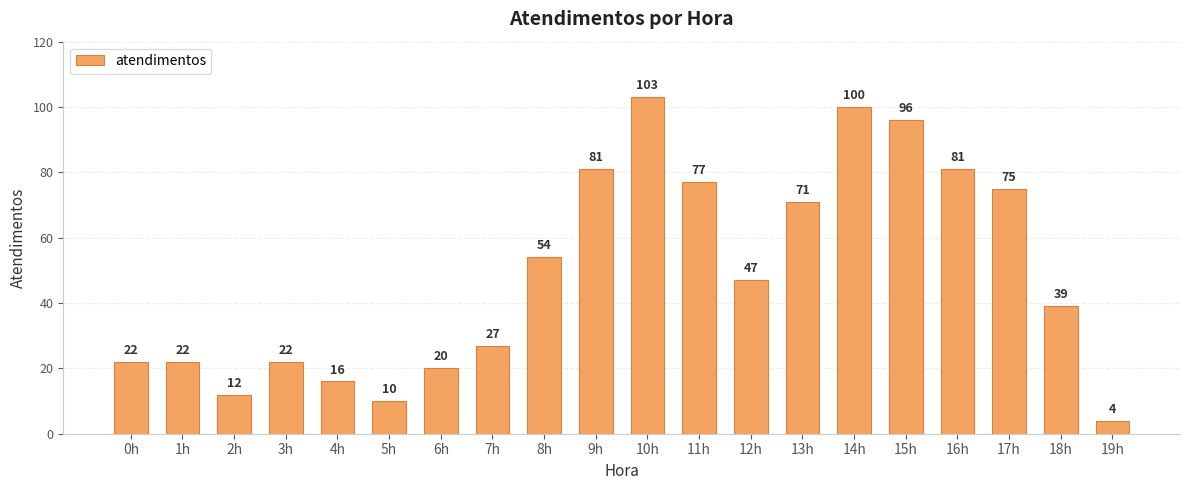

What is the ratio of the value at 17h to the value at 12h?

1.6